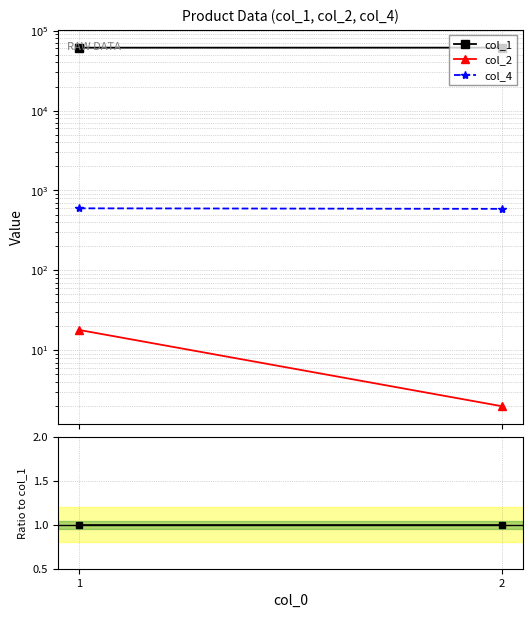

True or false: col_2 has a value of 0.0 at 2.

False